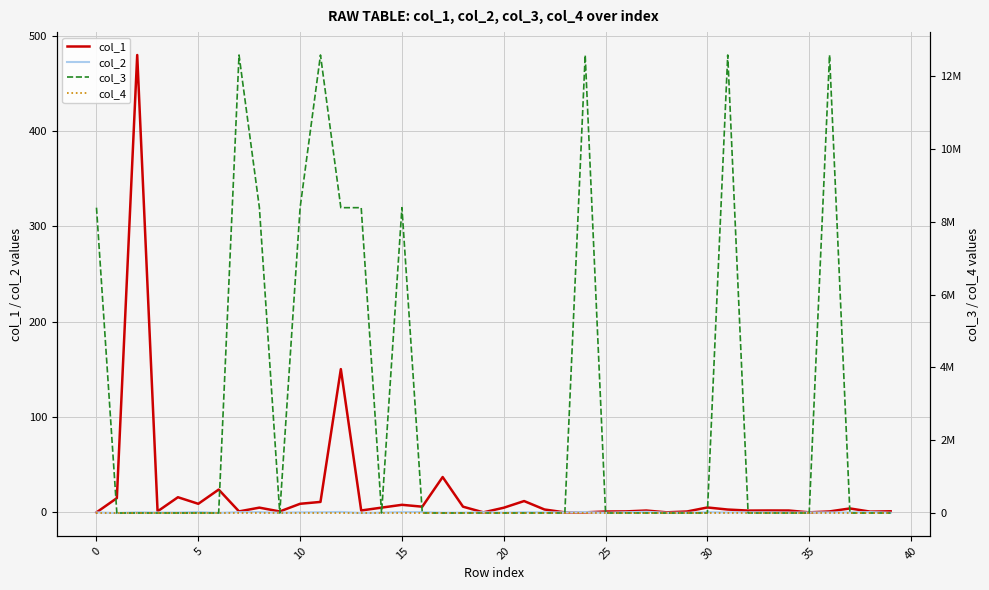

What is the sum of all col_1 values?

831.9